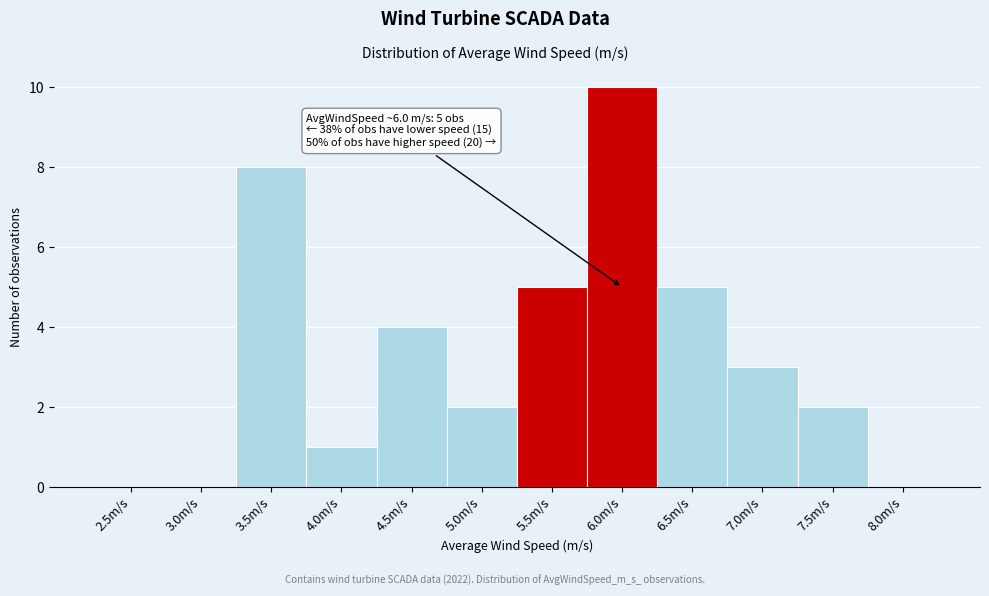

Reading left to right, transcribe all the data shown in this chart.

2.5m/s=0	3.0m/s=0	3.5m/s=8	4.0m/s=1	4.5m/s=4	5.0m/s=2	5.5m/s=5	6.0m/s=10	6.5m/s=5	7.0m/s=3	7.5m/s=2	8.0m/s=0